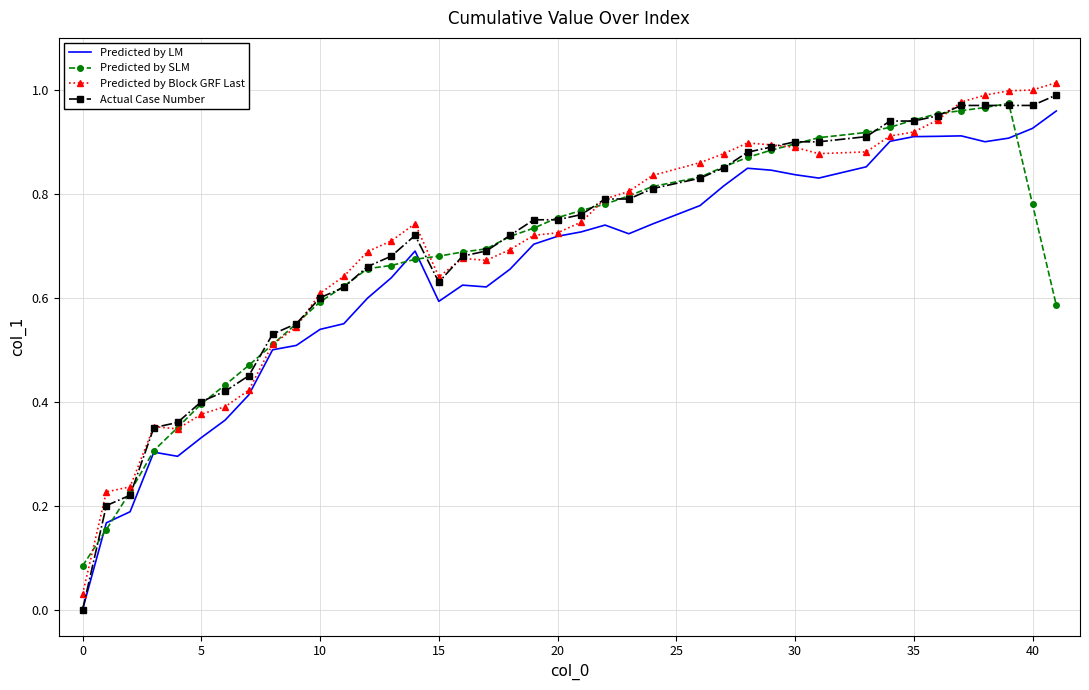

Which series has the widest spread of values?

Actual Case Number